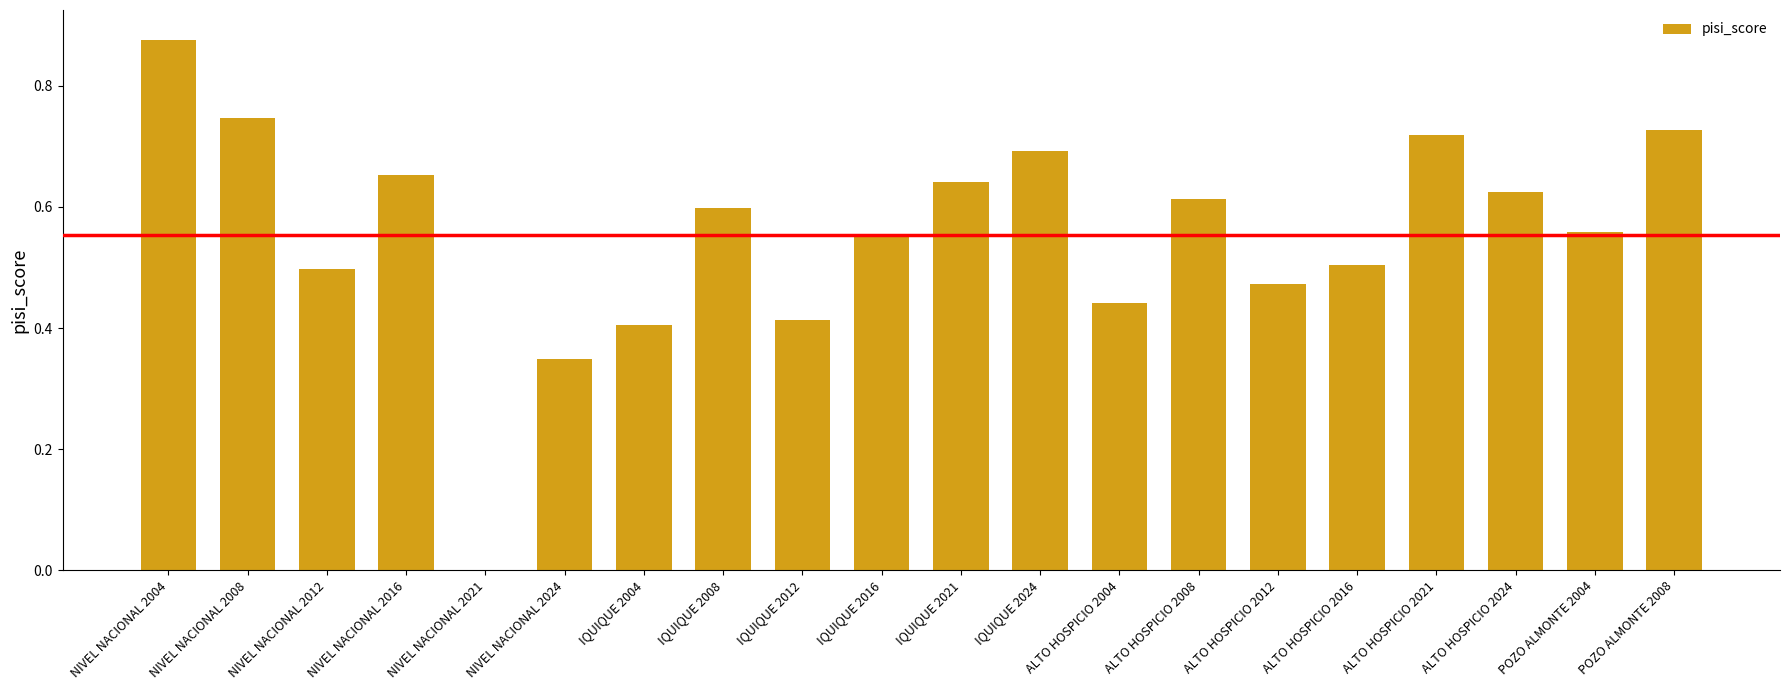

Does the chart contain stacked bars?

No